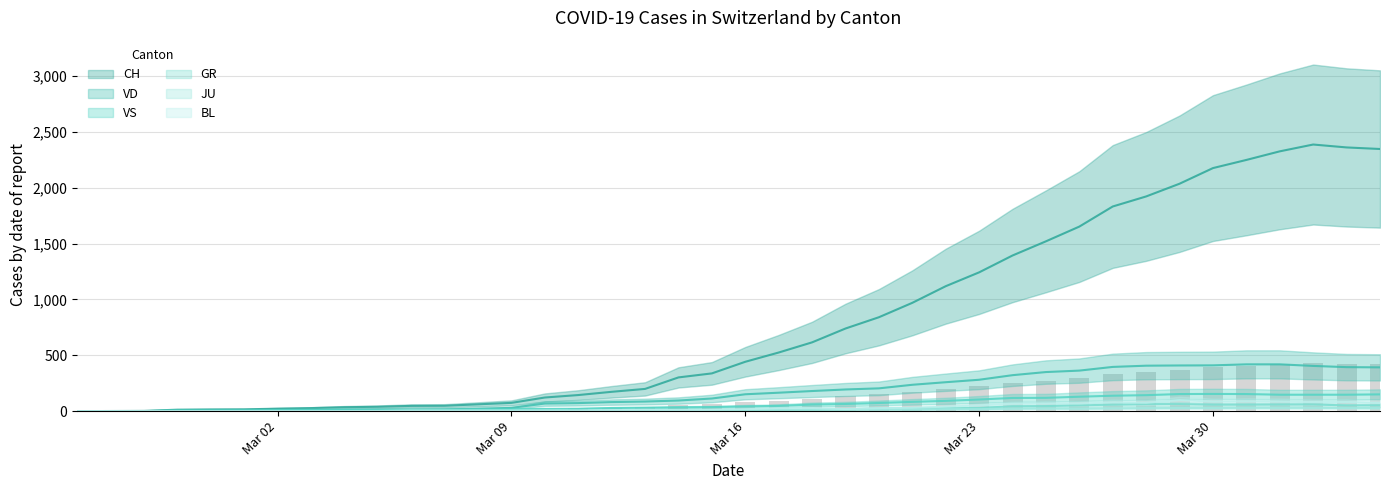

Does the chart contain any negative values?

No